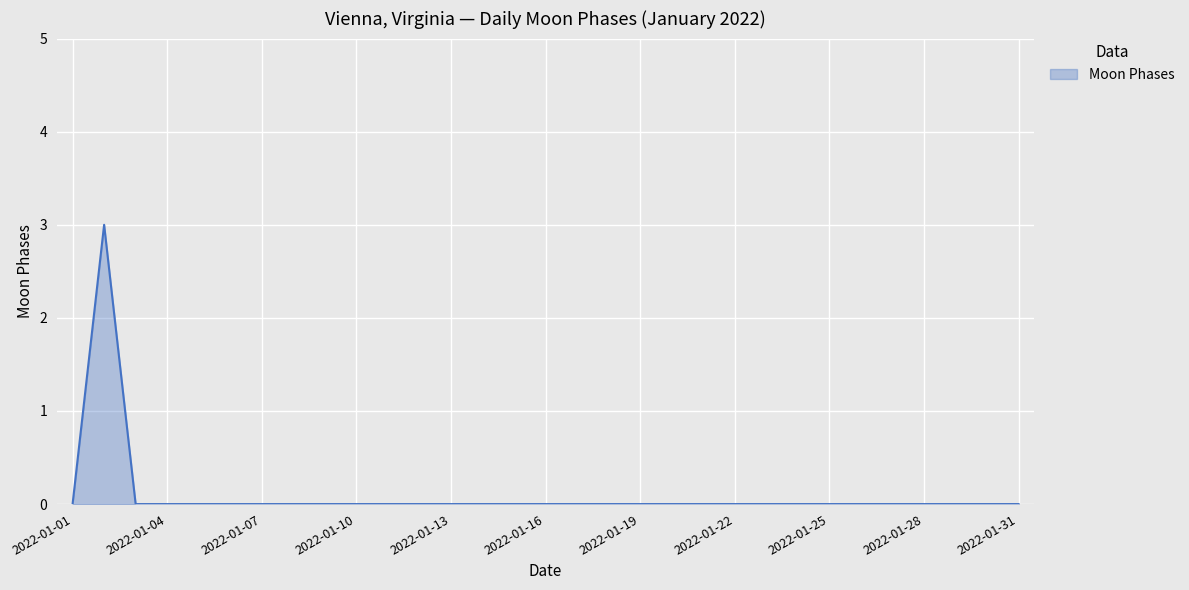

What is the greatest value displayed?

3